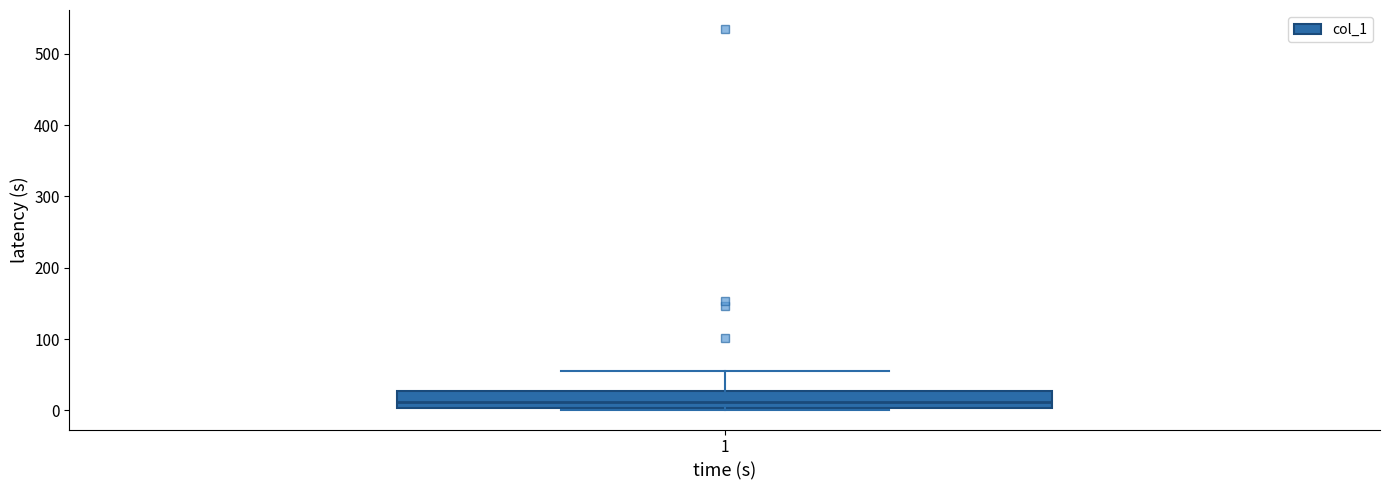

Transcribe this box plot: give where the median line is, the range the box spans, and where the two whiskers end, as read against the y-axis. The values are not printed on the chart, so give them approximately, as read against the axis.

median 10, box 0 to 30, whiskers 0 (just below the box's lower edge) to 60